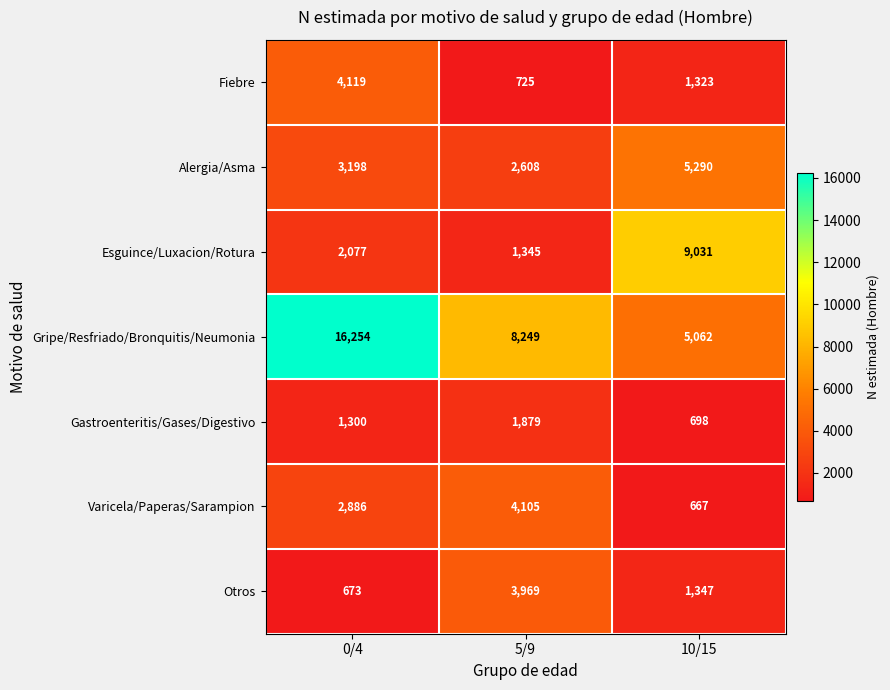

What is the difference between the maximum and minimum values in the Esguince/Luxacion/Rotura series?

7686